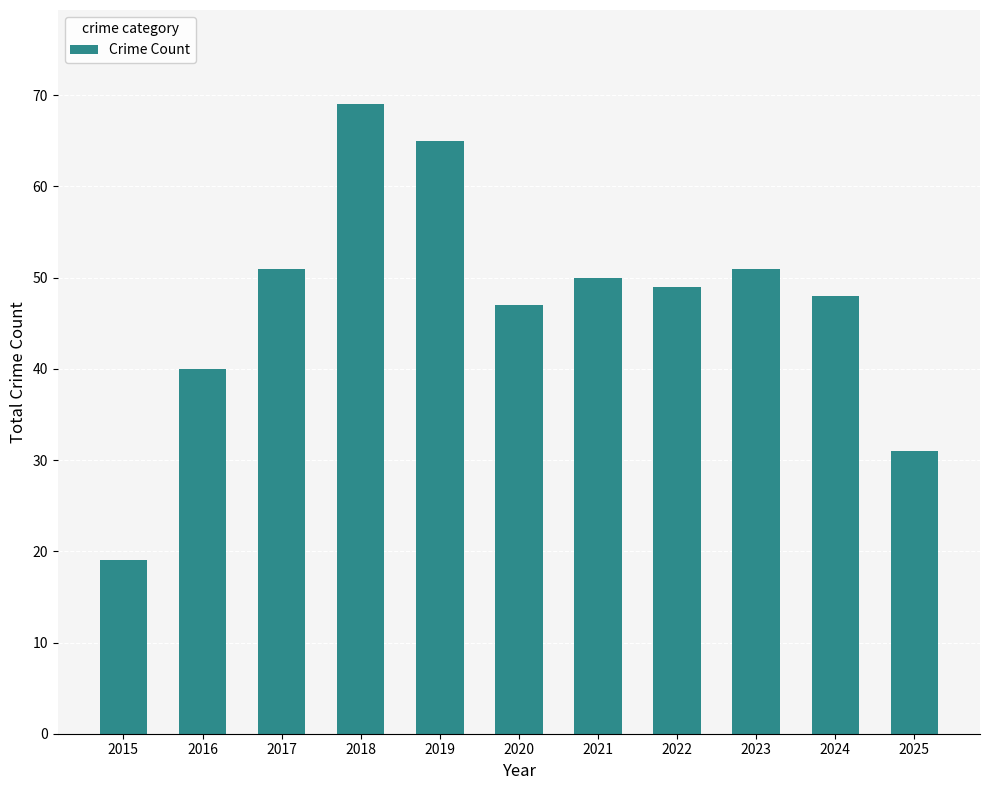

Reading right to left, transcribe all the data shown in this chart.

2025=31	2024=48	2023=51	2022=49	2021=50	2020=47	2019=65	2018=69	2017=51	2016=40	2015=19